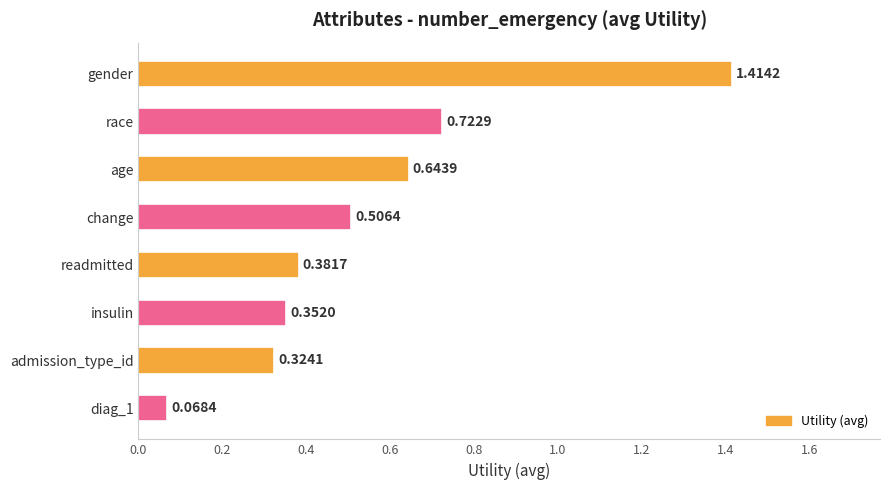

What is the label of the 5th bar from the bottom?

change